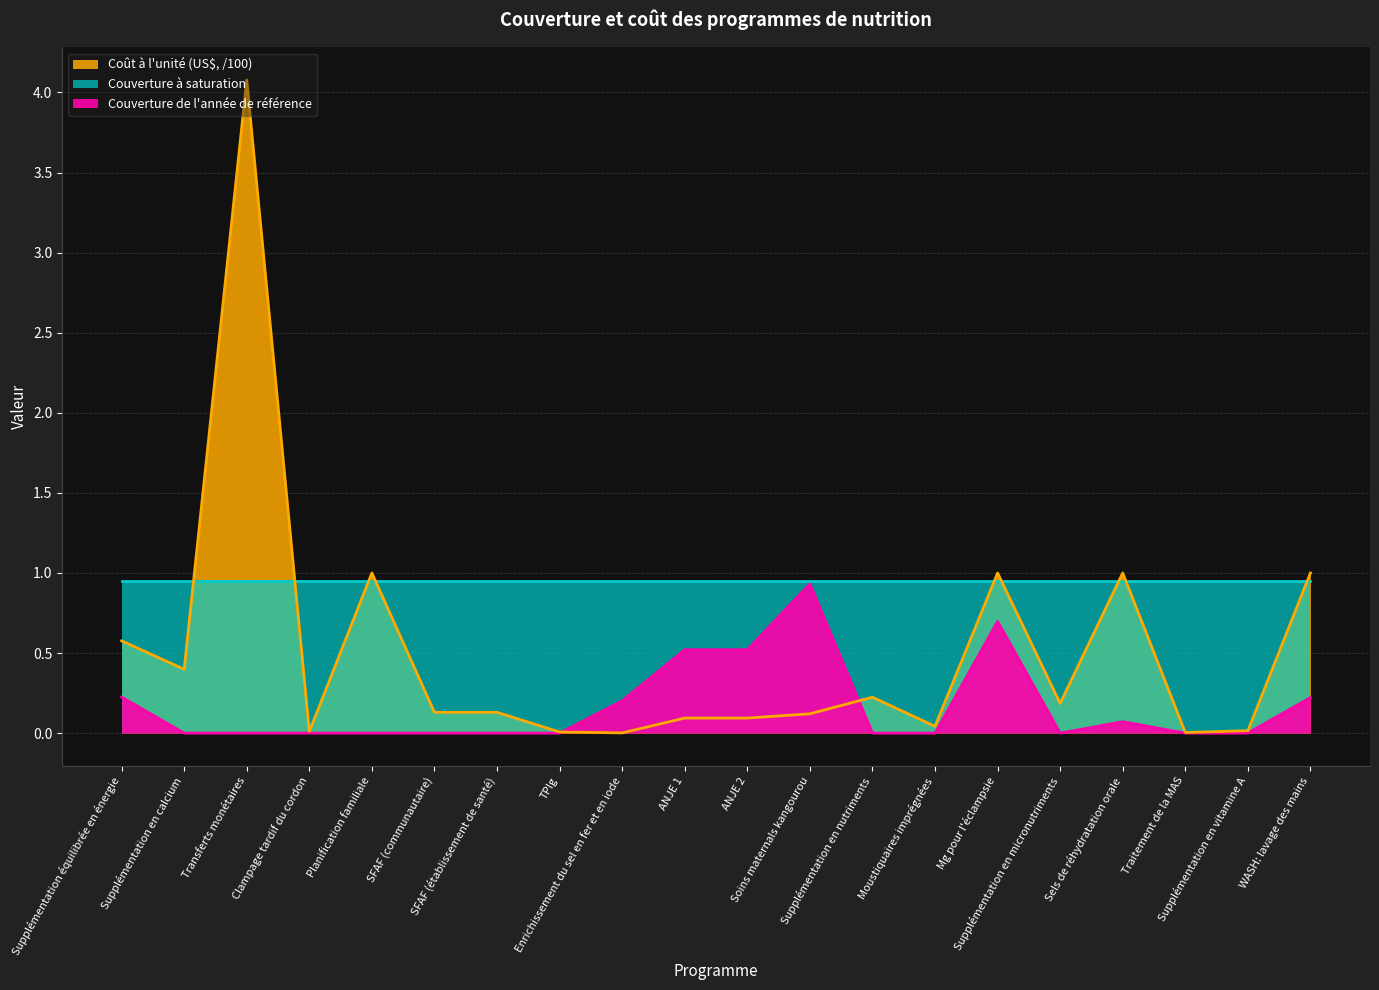

The value of Coût à l'unité (US$, /100) at Clampage tardif du cordon is 0.0. True or false?

True